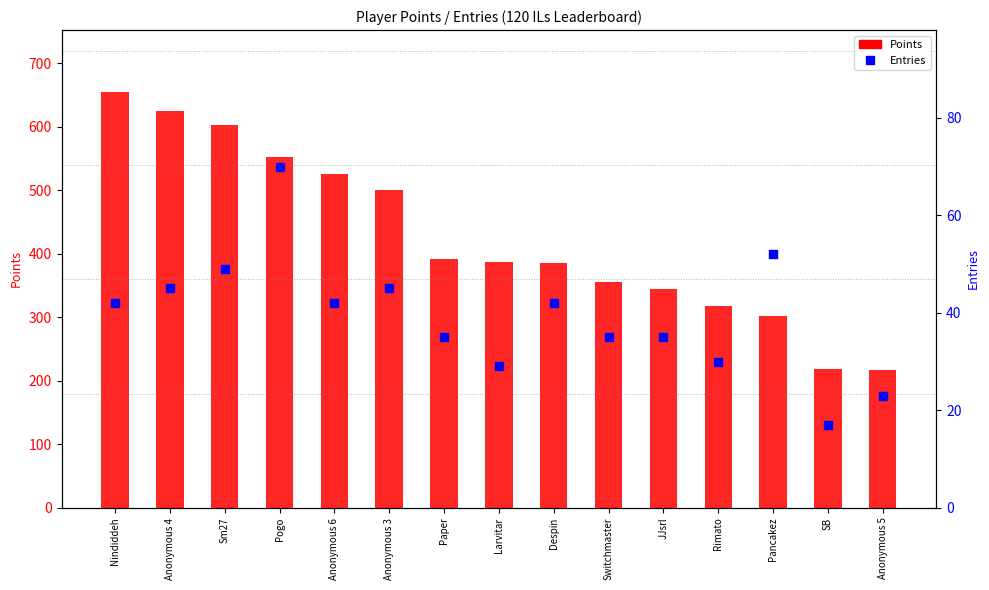

What are all the series names shown in the legend?

Points, Entries